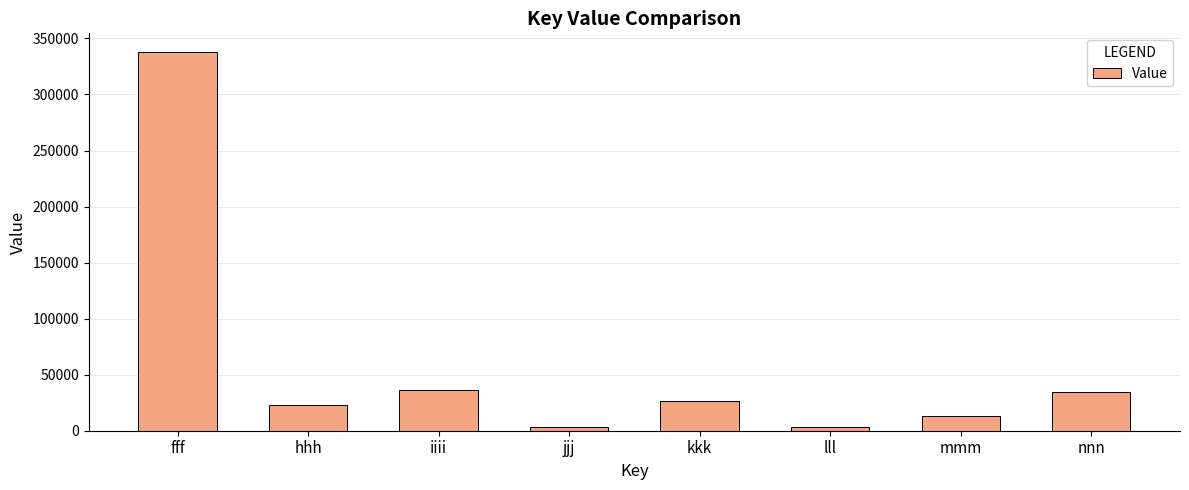

Approximately how many times larger is the value at fff compared to hhh?

14.9